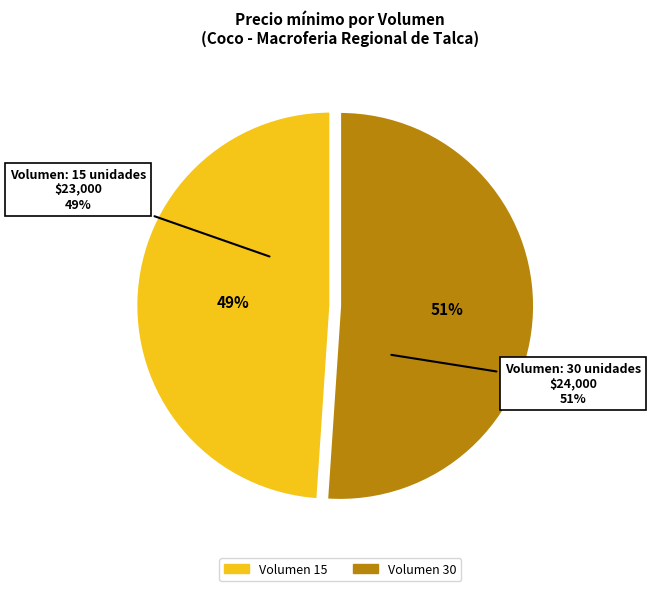

To the nearest percent, what is the difference between the largest and smallest slice percentages?

2%